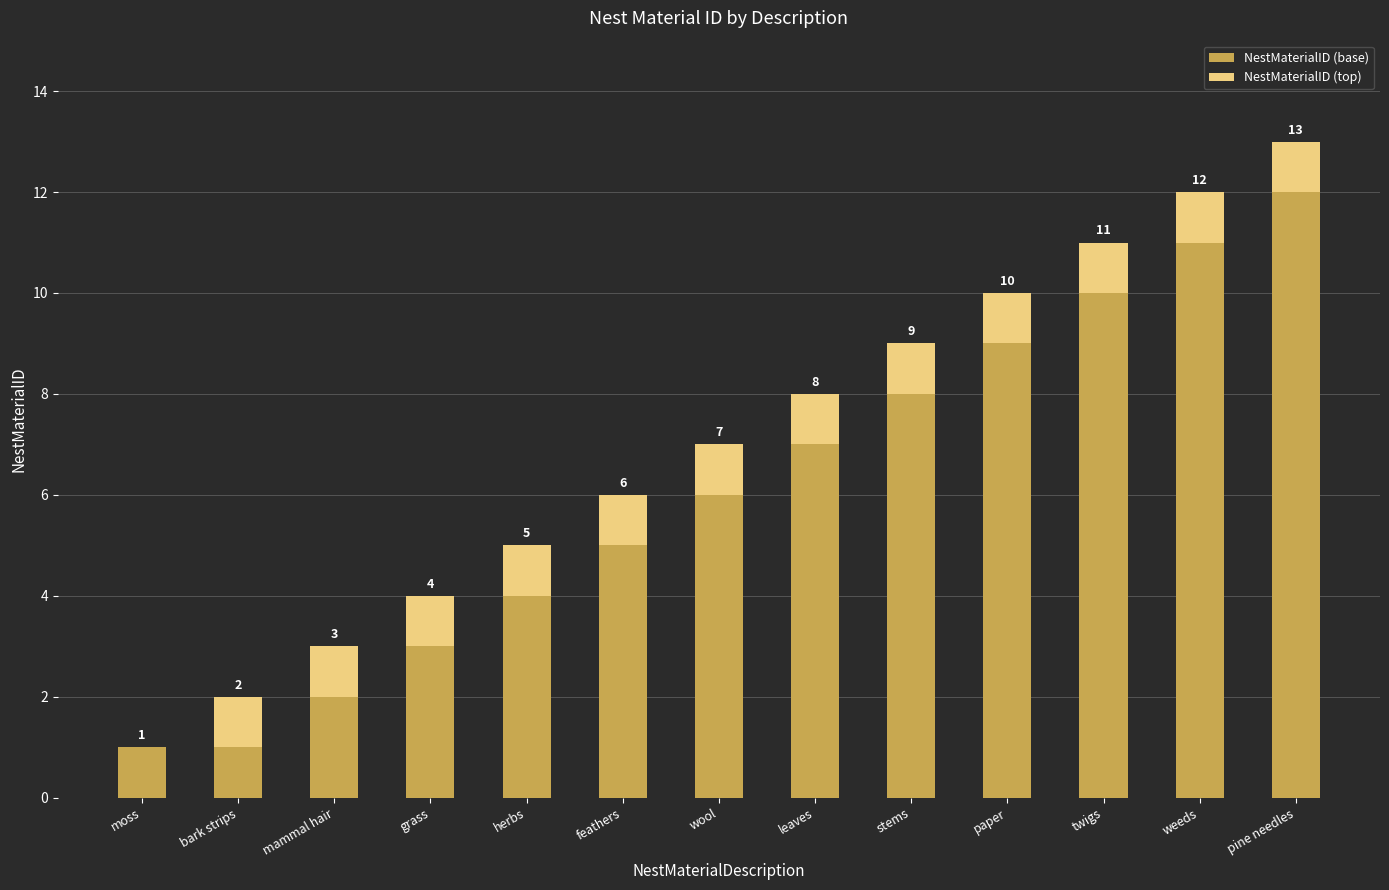

The value of NestMaterialID (base) at weeds is 19. True or false?

False